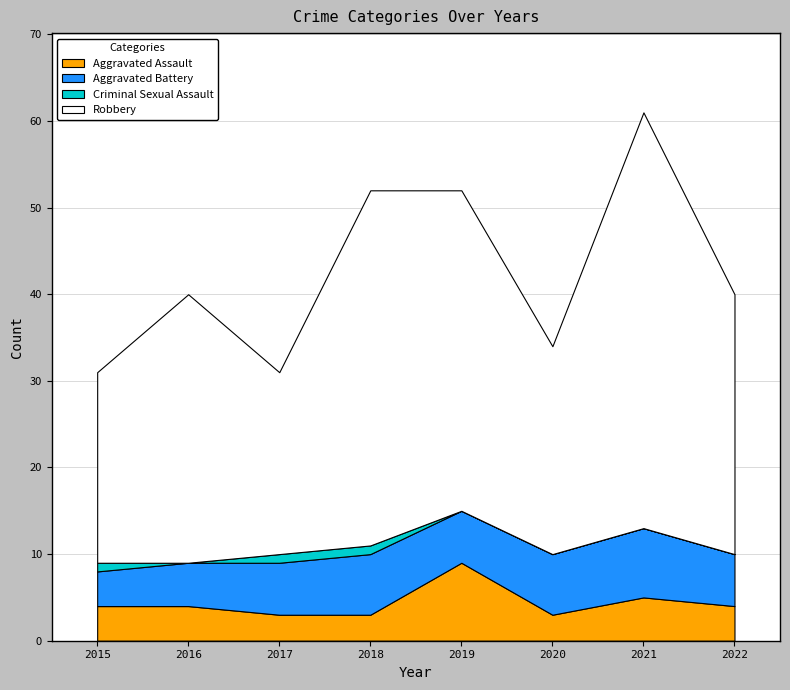

At which category does Aggravated Battery reach its first local peak?

2018